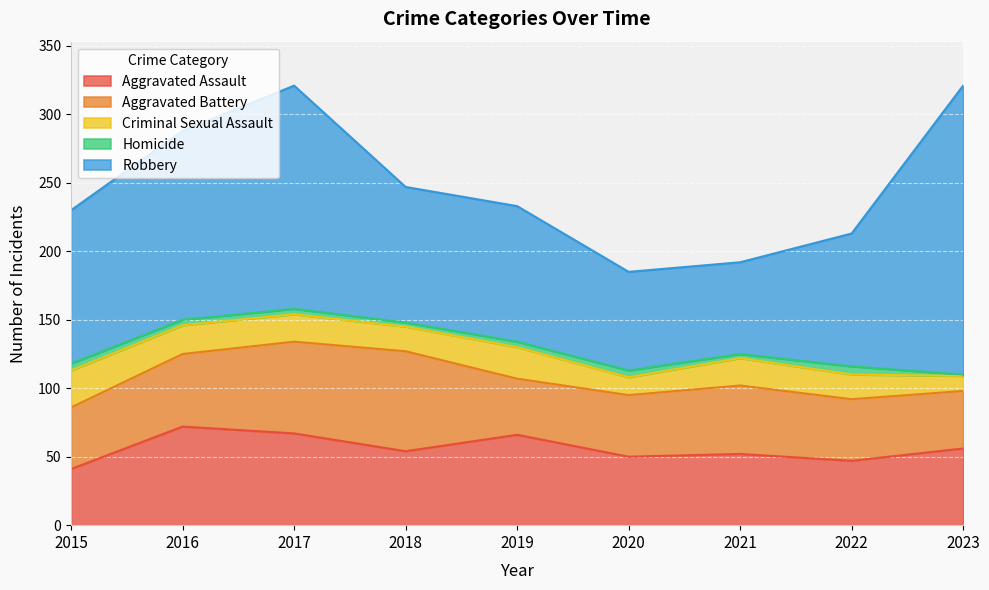

Count the number of categories in the chart.

9